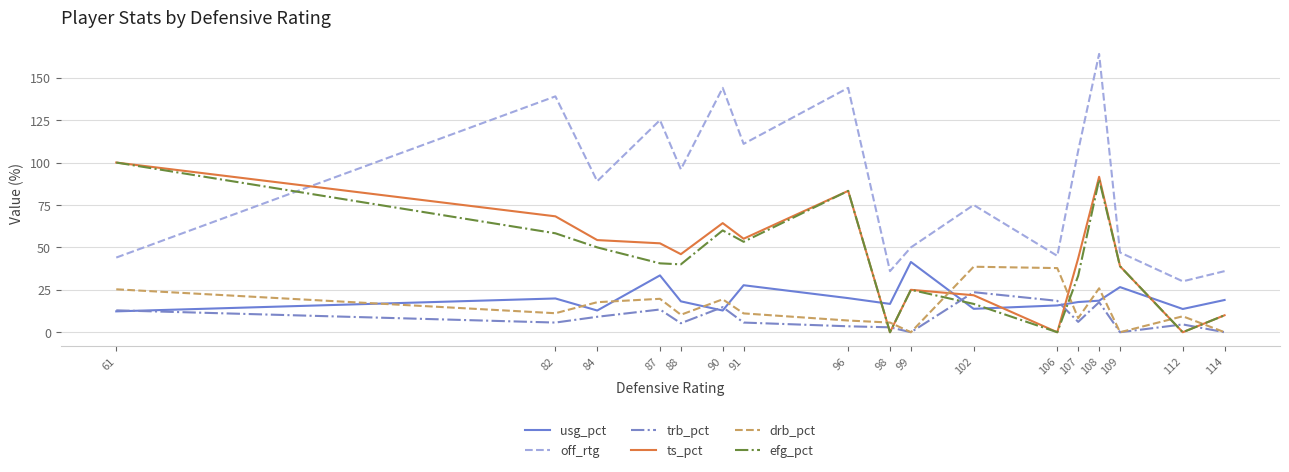

True or false: usg_pct has a value of 25.1 at 114.

False